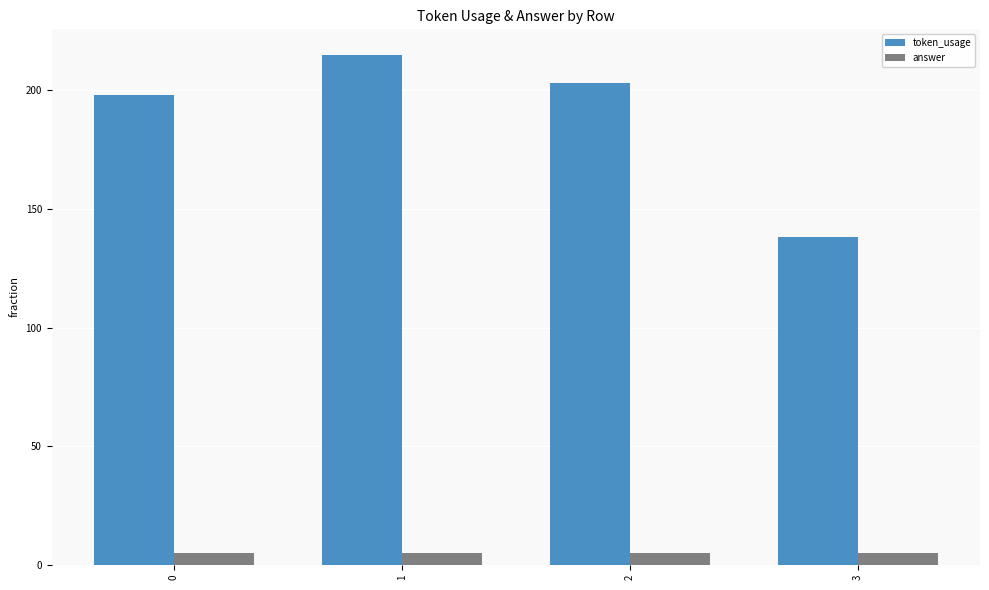

Which series has the widest spread of values?

token_usage